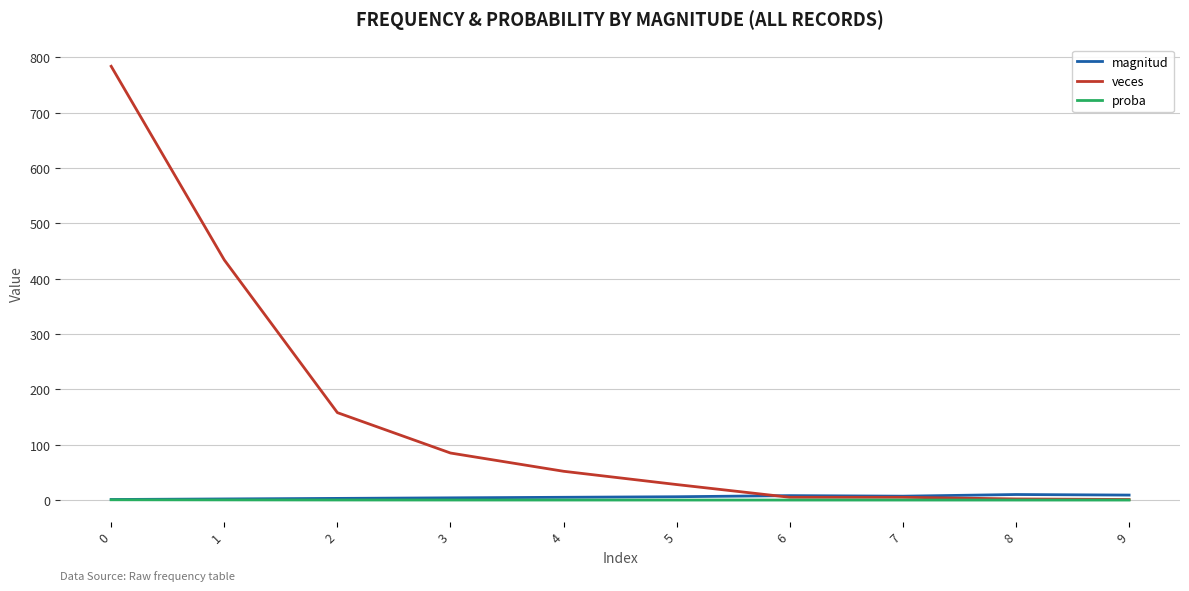

Which series changed the most between 0 and 7?

veces